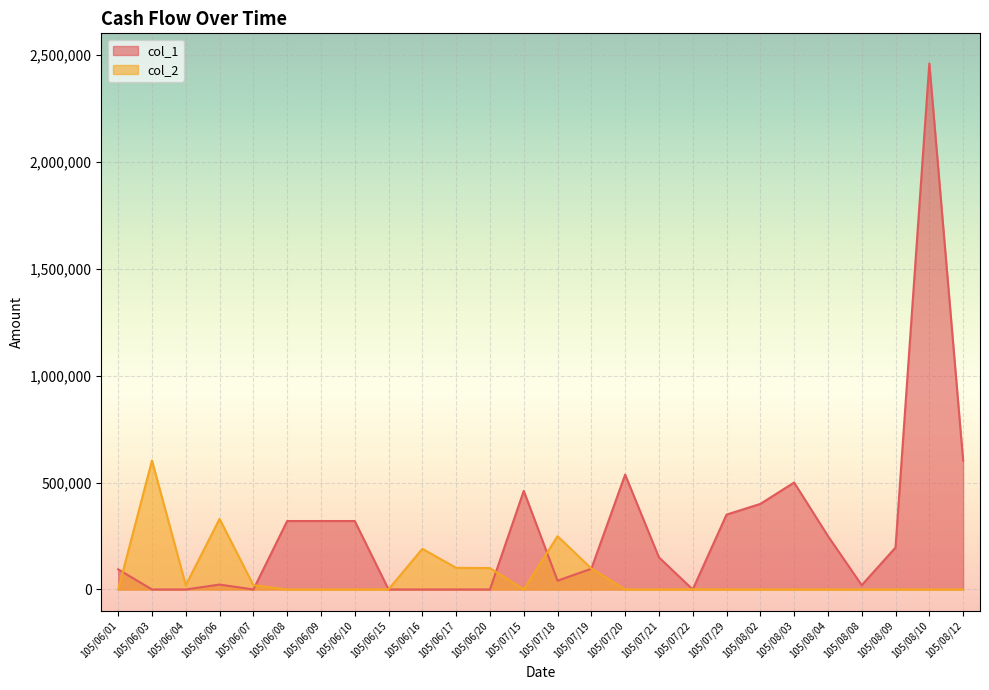

What position from the left is 105/06/06?

4